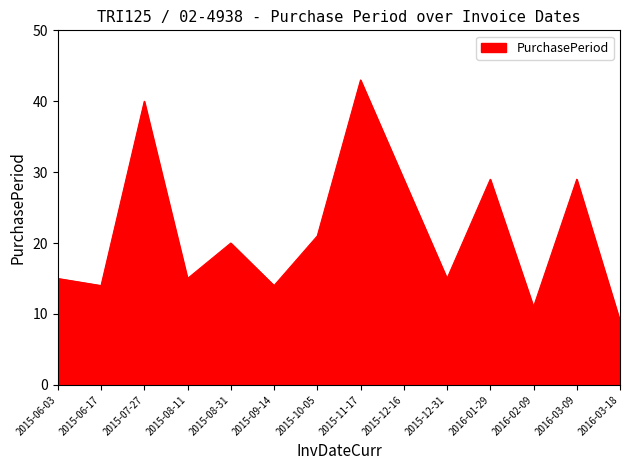

Which label corresponds to the largest value in the chart?

2015-11-17